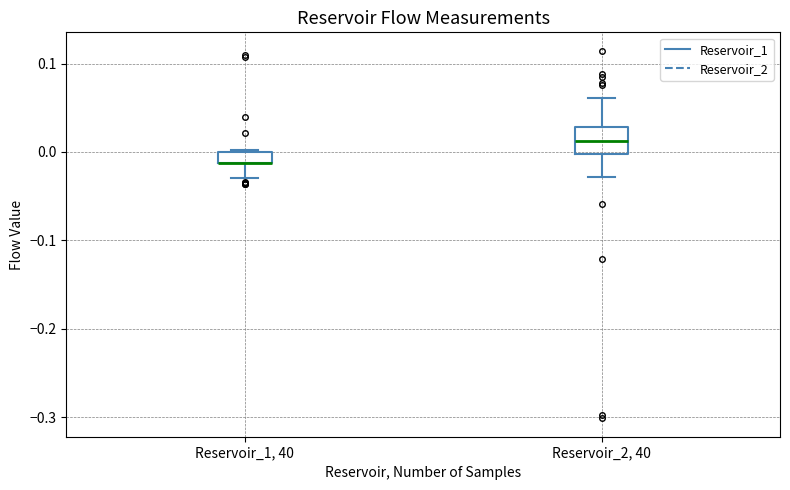

Comparing the boxes themselves (not the whiskers), which one is the tallest?

Reservoir_2, 40